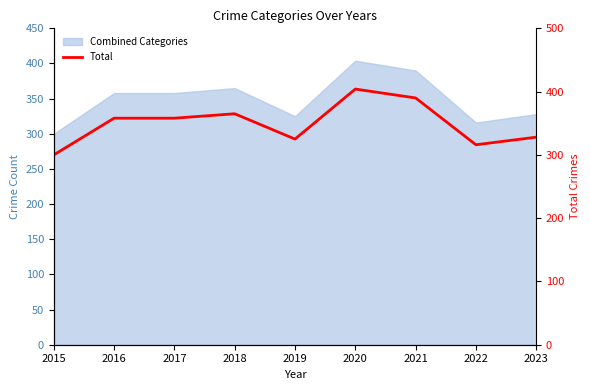

Approximately how many times larger is the value at 2018 compared to 2023?

1.1